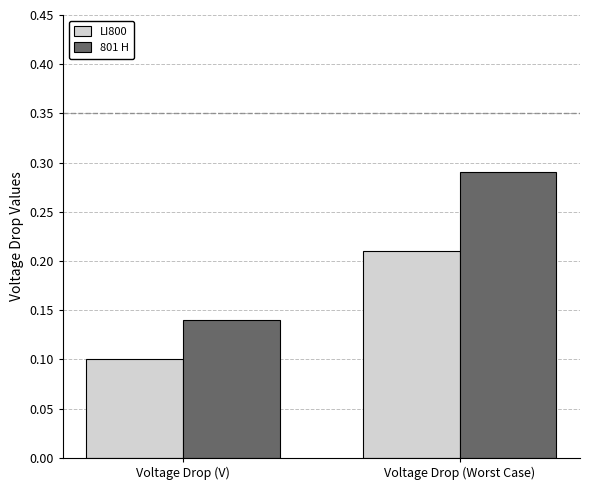

Which series changed the most between Voltage Drop (V) and Voltage Drop (Worst Case)?

801 H